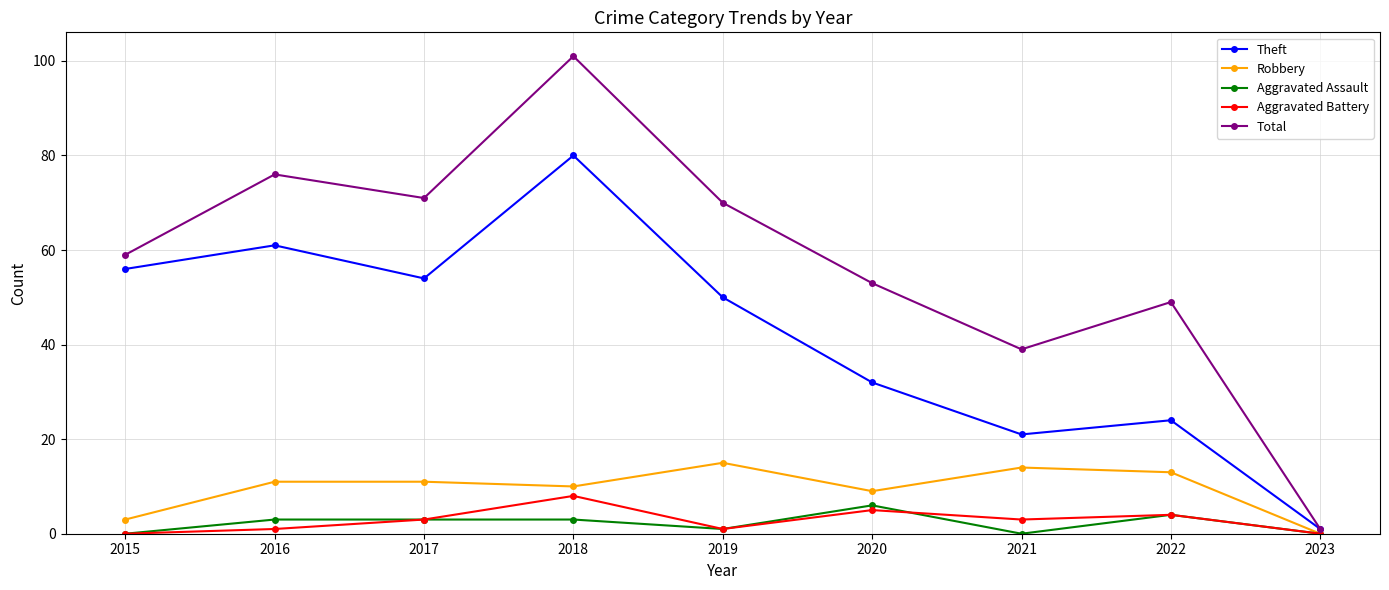

What is the value of the Aggravated Assault point at the 2nd from the left?

3